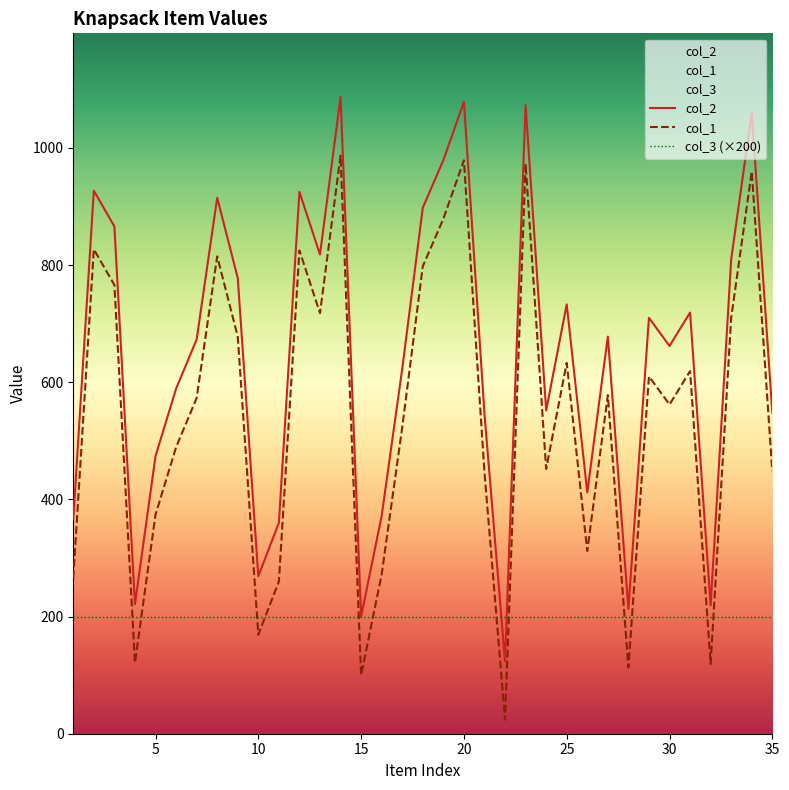

The value of col_1 at 20 is 1703. True or false?

False